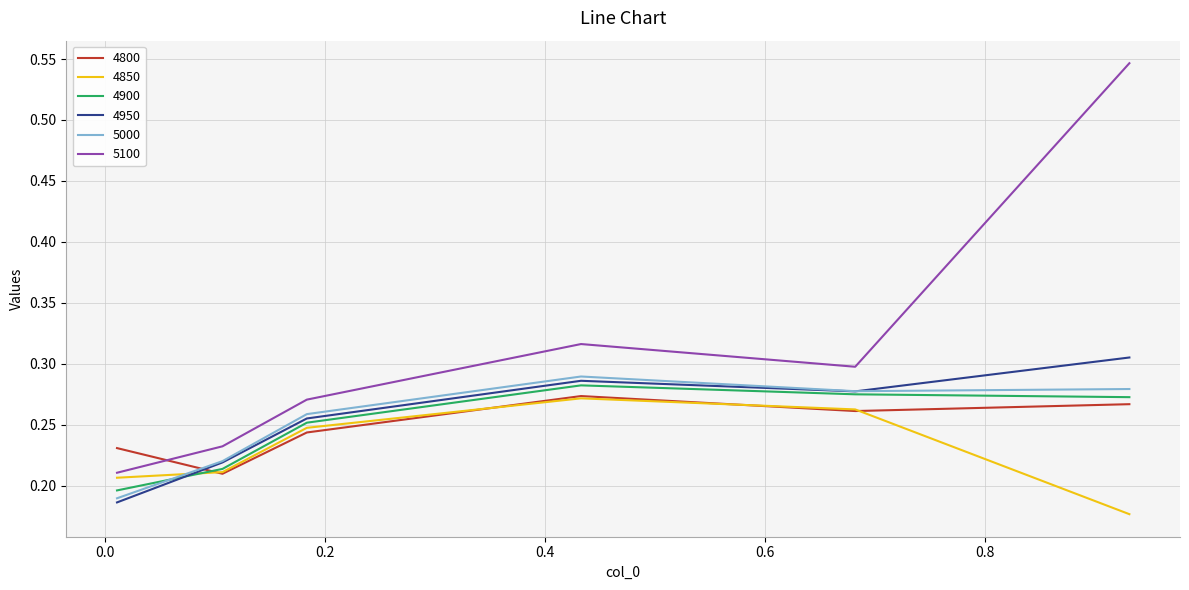

True or false: 4950 and 5100 cross at least once.

False